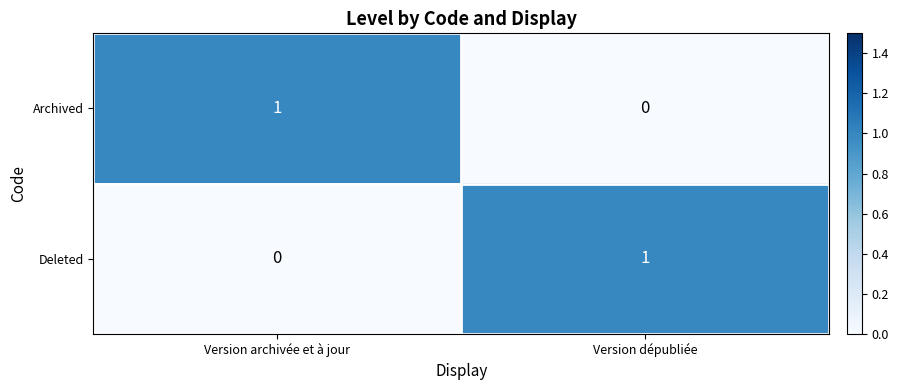

Which category has the lowest value in the Archived series?

Version dépubliée